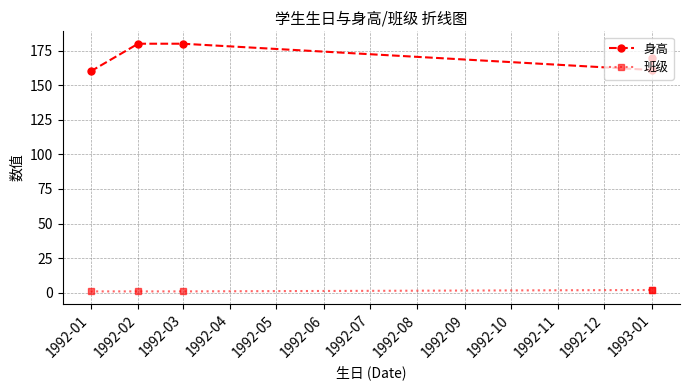

What is the value of the 身高 point at the 4th from the left?

161